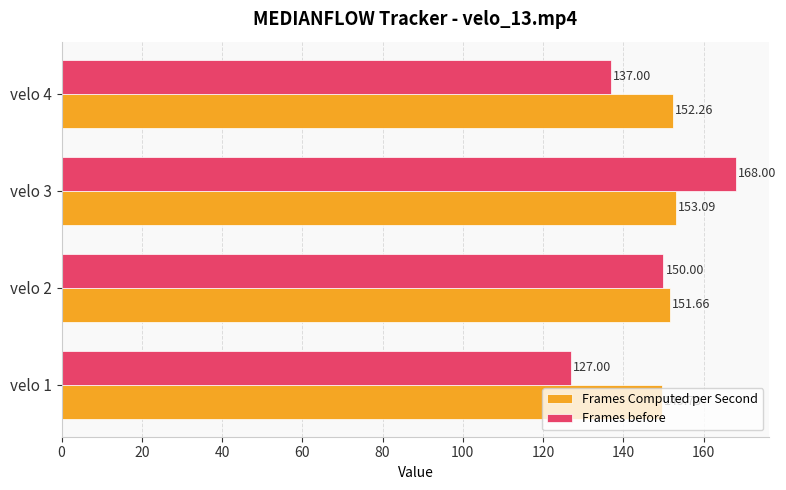

Which series has the largest total across all categories?

Frames Computed per Second